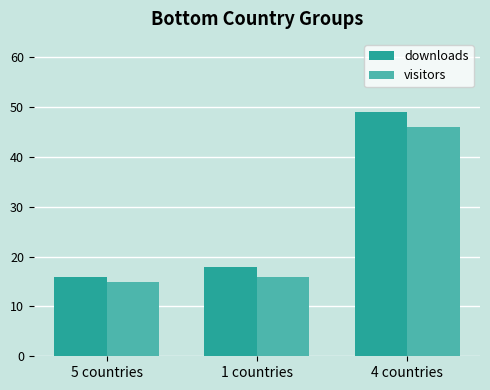

What is the value of the visitors bar at the 2nd from the left?

16